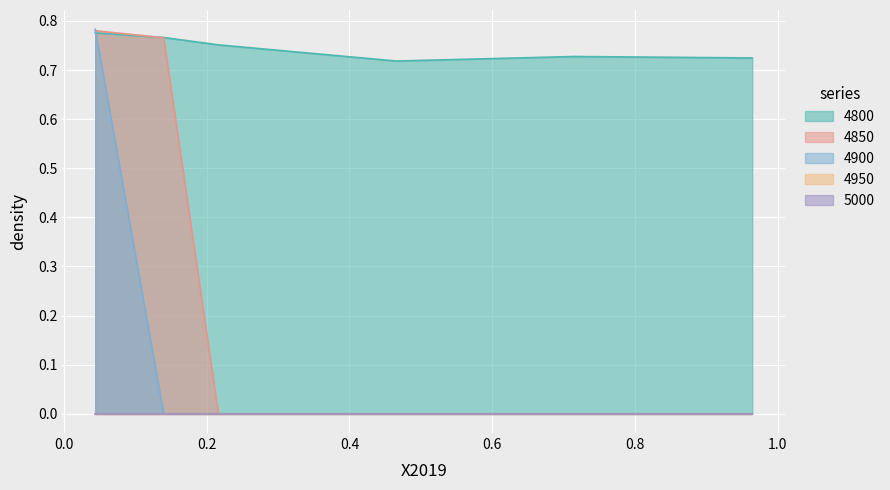

What is the difference between the 4850 values at 0.6 and 0.0?

0.8